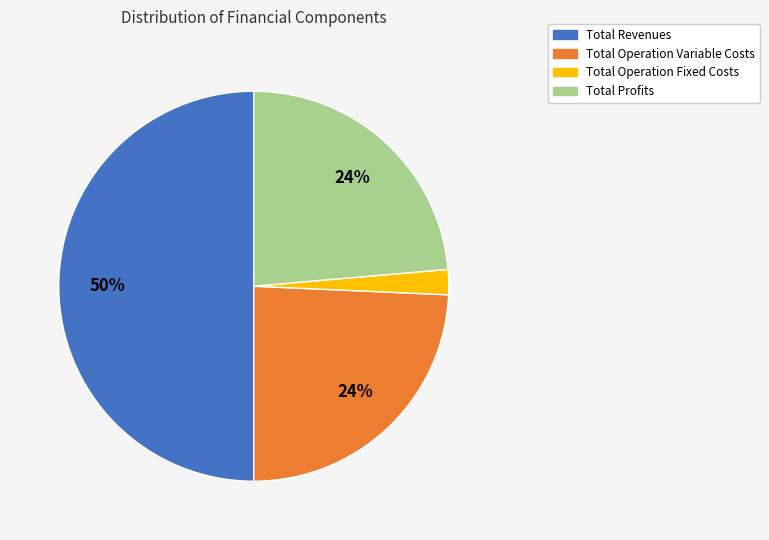

To the nearest percent, what is the average slice percentage?

25%